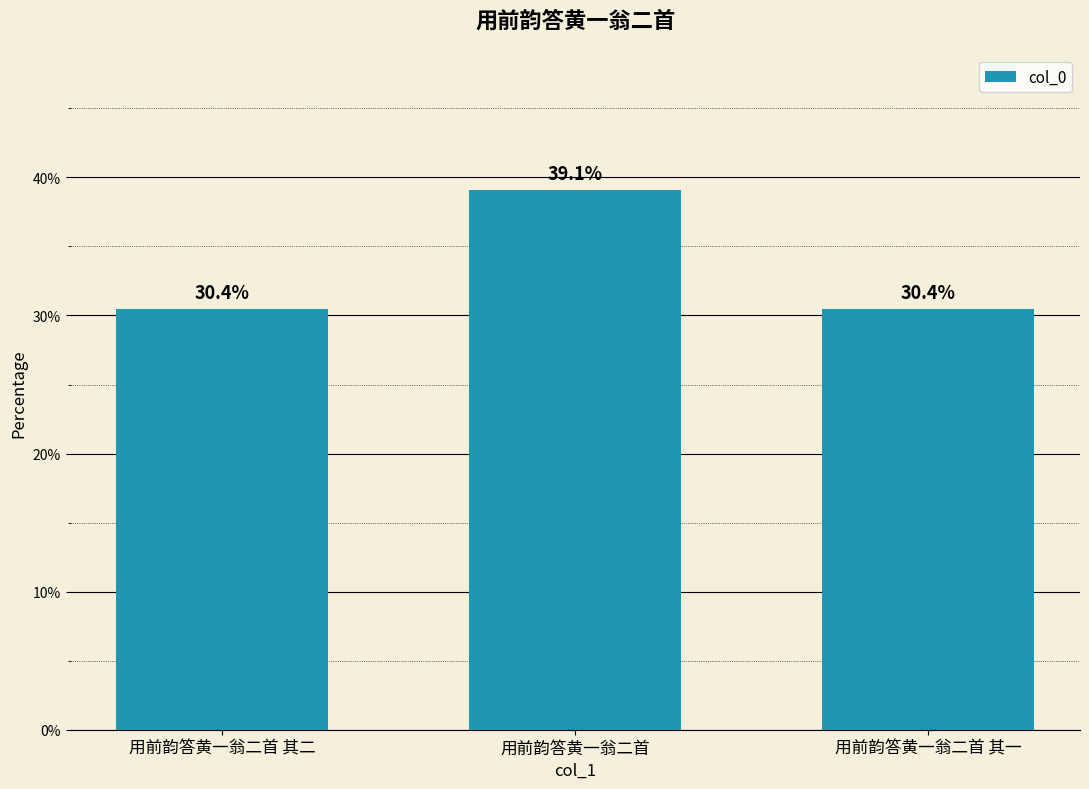

The chart shows a value of 39.1 at 用前韵答黄一翁二首. True or false?

True